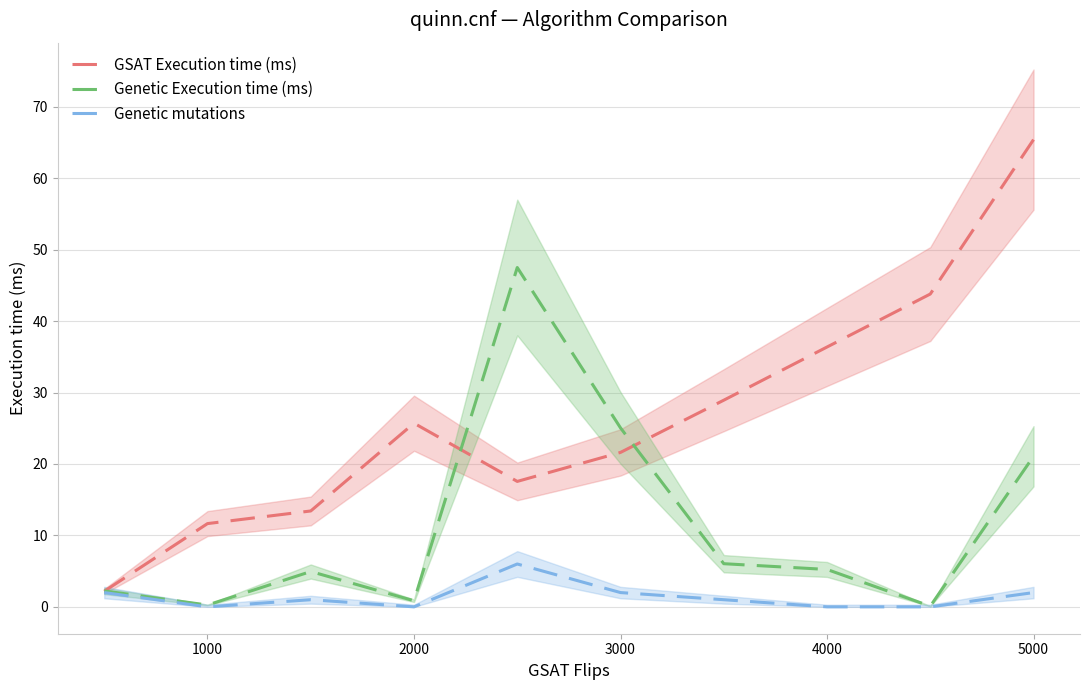

In GSAT Execution time (ms), how many points are lower than both neighbors (excluding endpoints)?

1